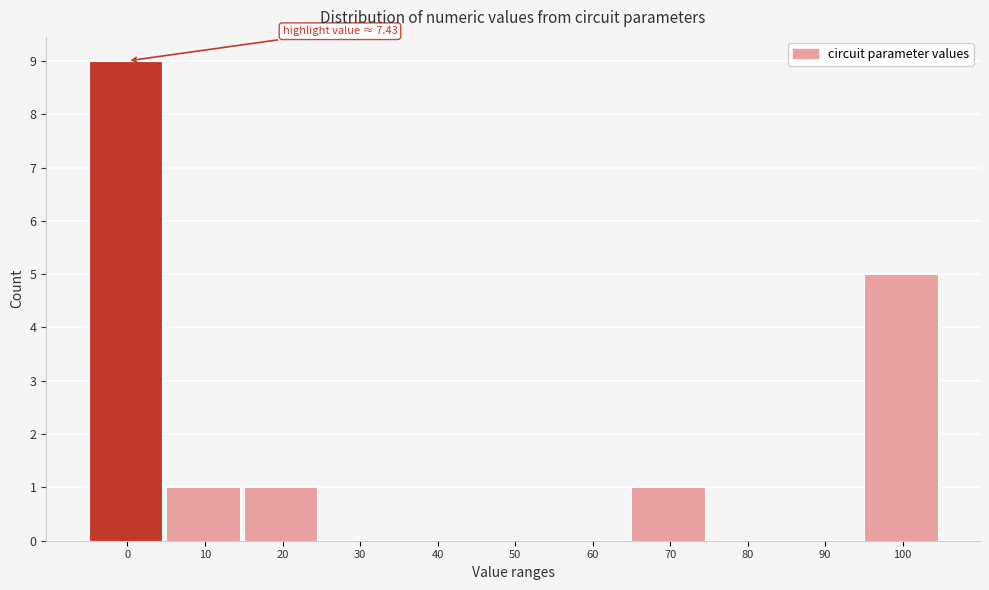

Reading right to left, extract all data points from this chart.

100=5	90=0	80=0	70=1	60=0	50=0	40=0	30=0	20=1	10=1	0=9